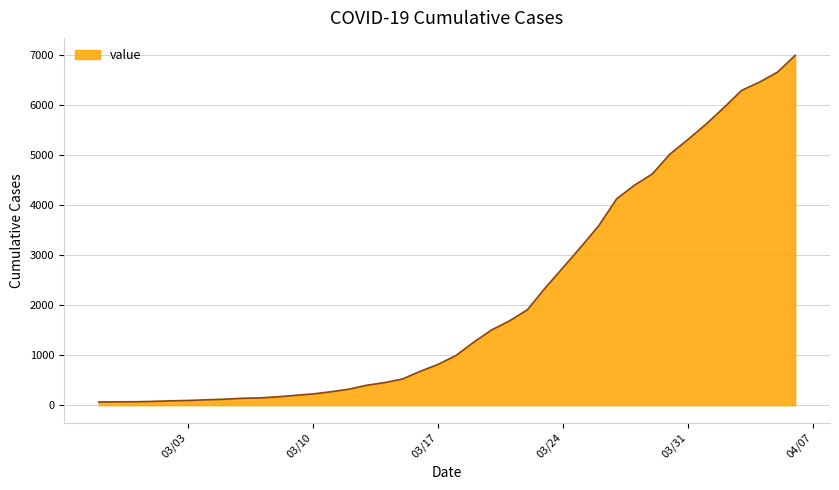

What is the difference between the maximum and minimum values?

6931